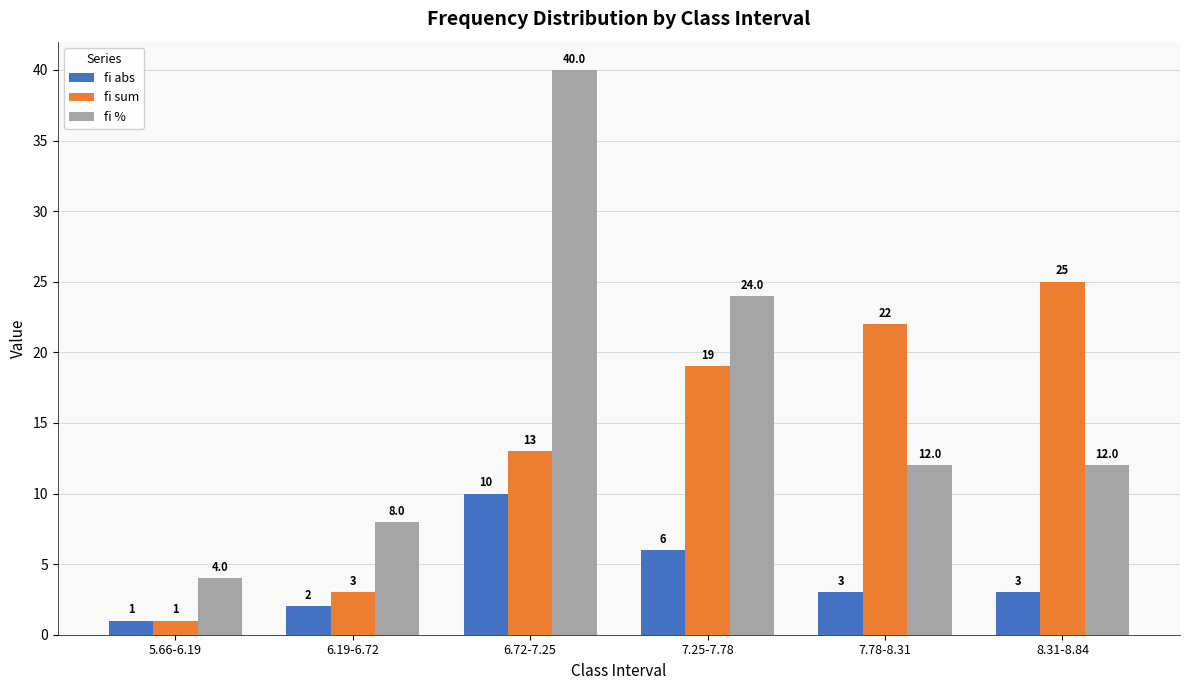

Where does the fi abs series first go above 3?

6.72-7.25